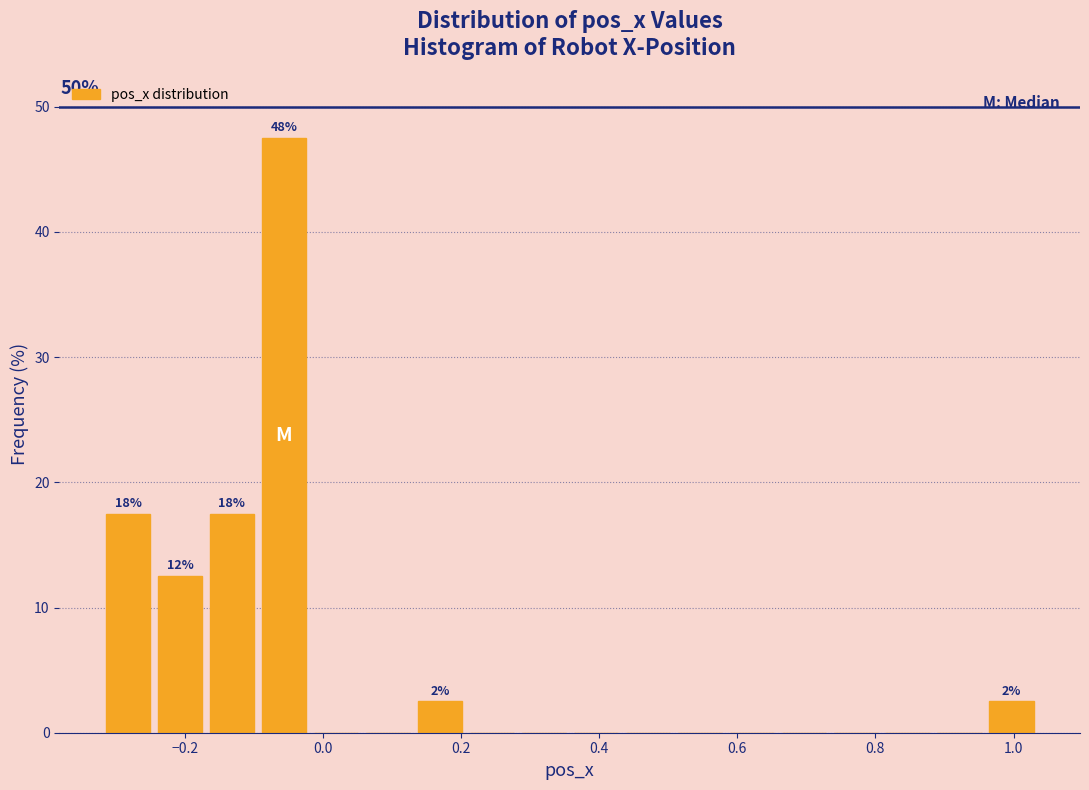

Read against the x-axis, roughly where is the centre of the tallest bar?

-0.06